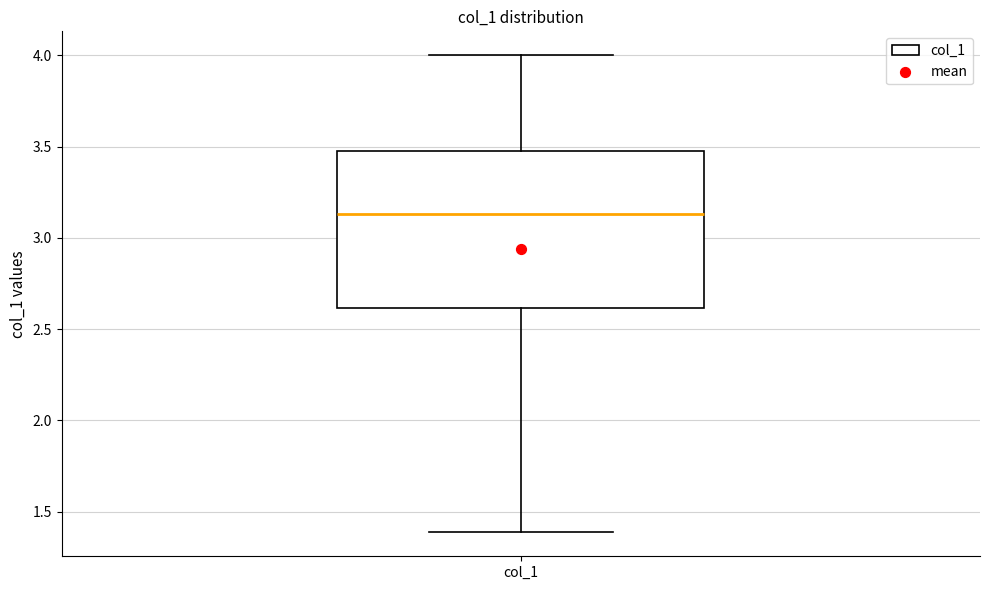

Read this box plot against the y-axis: the position of the median line, the range covered by the box, and the ends of both whiskers. The values are not printed on the chart, so give them approximately, as read against the axis.

median 3.15, box 2.60 to 3.50, whiskers 1.40 to 4.00